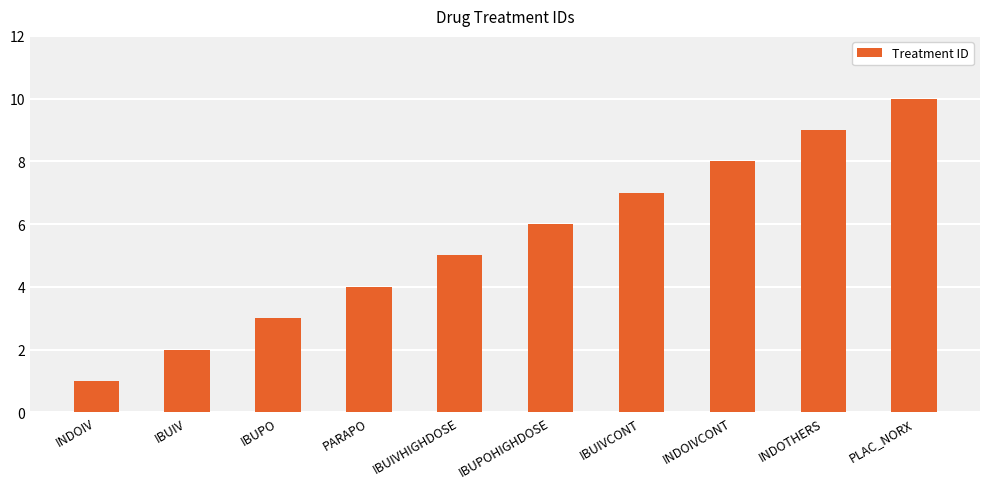

Between PLAC_NORX and IBUIVCONT, which is larger?

PLAC_NORX